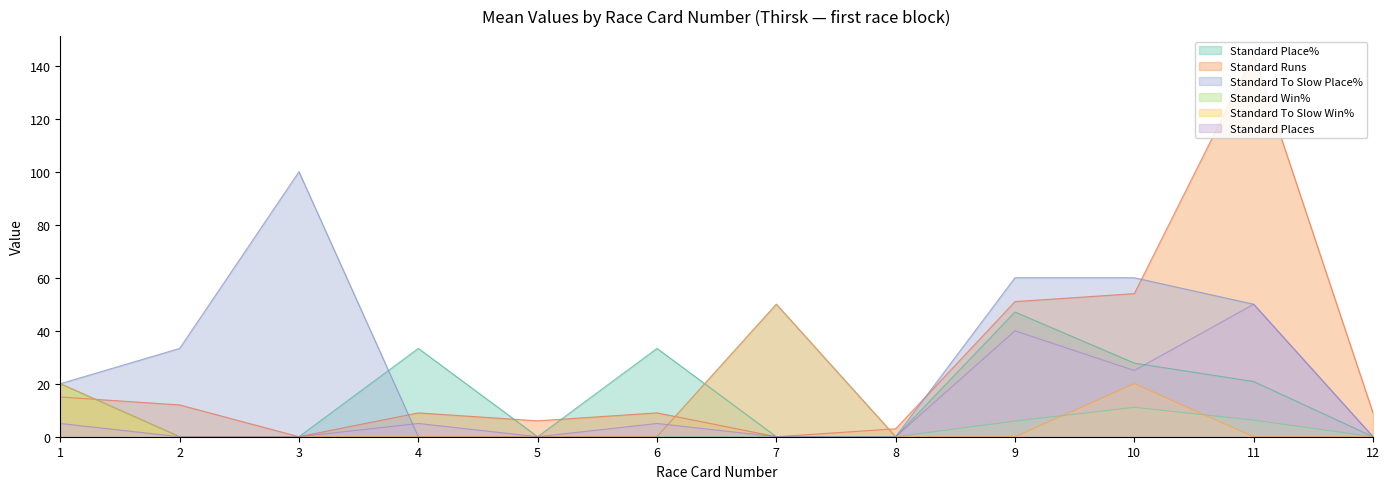

How many lines are shown in the chart?

6